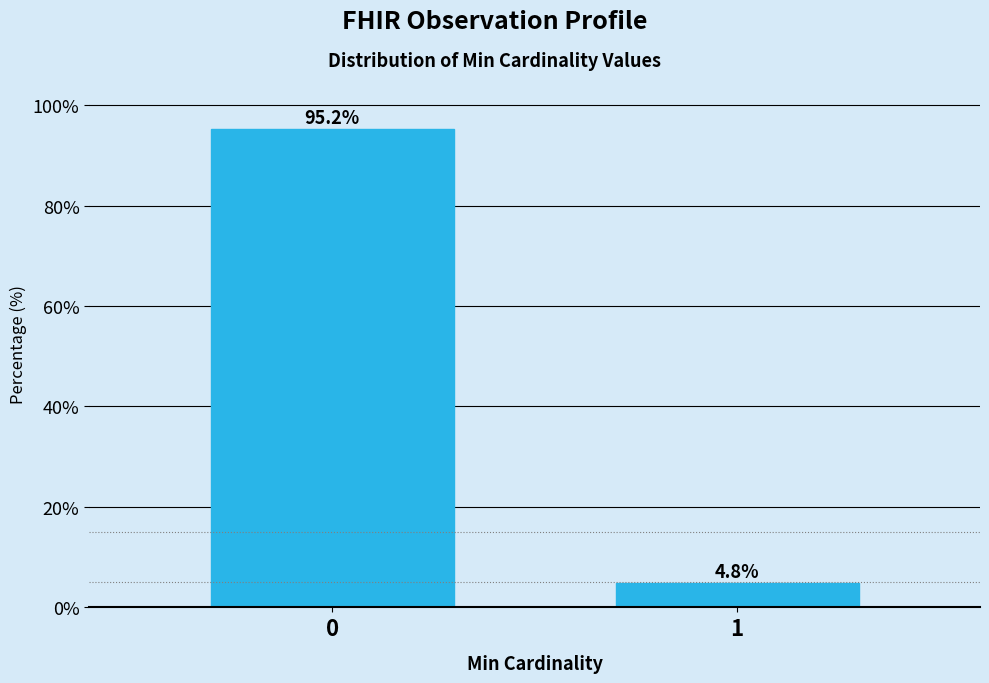

Reading left to right, what are all the values shown in this chart?

95.2	4.8